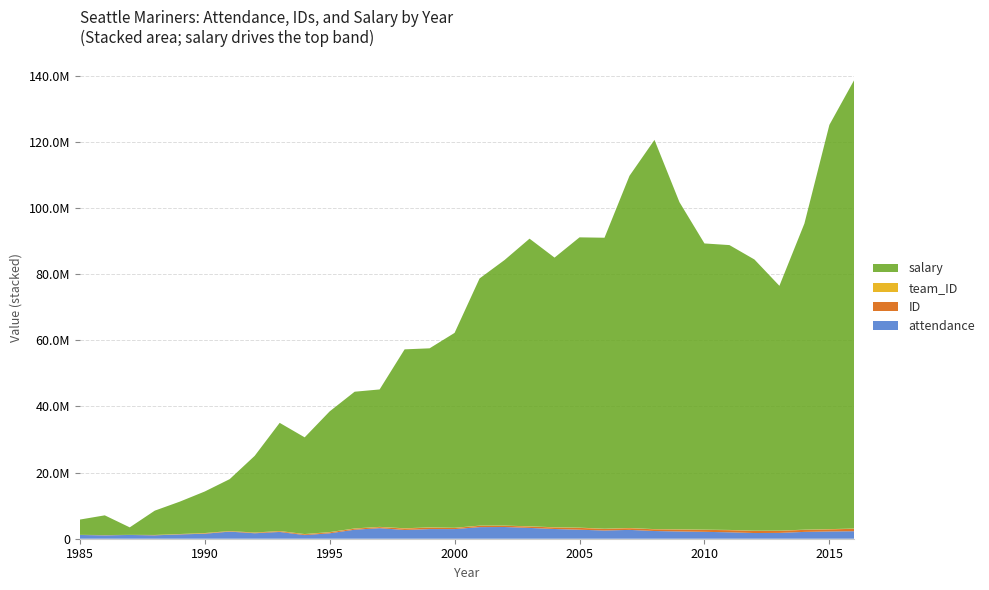

Reading left to right, extract all data points from this chart.

attendance: 1985=1128696	1986=1029045	1987=1134255	1988=1022398	1989=1298443	1990=1509727	1991=2147905	1992=1651367	1993=2052638	1994=1104206	1995=1643203	1996=2723850	1997=3192237	1998=2651511	1999=2916346	2000=2914624	2001=3507326	2002=3542938	2003=3268509	2004=2940731	2005=2725459	2006=2481165	2007=2672223	2008=2329702	2009=2195533	2010=2085488	2011=1939421	2012=1721920	2013=1761546	2014=2064334	2015=2193581	2016=2267928
ID: 1985=8217	1986=30355	1987=16470	1988=64103	1989=75924	1990=136221	1991=122915	1992=158775	1993=210705	1994=240108	1995=288470	1996=312239	1997=323376	1998=421059	1999=434898	2000=336739	2001=386470	2002=366375	2003=417960	2004=456694	2005=547536	2006=484164	2007=507006	2008=510159	2009=572362	2010=595602	2011=641190	2012=642838	2013=618267	2014=614650	2015=634925	2016=734902
team_ID: 1985=34902	1986=51090	1987=17919	1988=52442	1989=49032	1990=70346	1991=54470	1992=61509	1993=70917	1994=71841	1995=77175	1996=75922	1997=72352	1998=87020	1999=83520	2000=61100	2001=66640	2002=60250	2003=65880	2004=69160	2005=79968	2006=68283	2007=69093	2008=67314	2009=73332	2010=74172	2011=77691	2012=75852	2013=71214	2014=69225	2015=69975	2016=79212
salary: 1985=4613000	1986=5958309	1987=2263500	1988=7342450	1989=9779500	1990=12553667	1991=15691833	1992=23179833	1993=32696333	1994=29228500	1995=36481311	1996=41328501	1997=41540661	1998=54087036	1999=54125003	2000=58915000	2001=74720834	2002=80282668	2003=86959167	2004=81515834	2005=87754334	2006=87959833	2007=106460833	2008=117666482	2009=98904166	2010=86510000	2011=86110600	2012=81978100	2013=74005043	2014=92531100	2015=122208700	2016=135683339